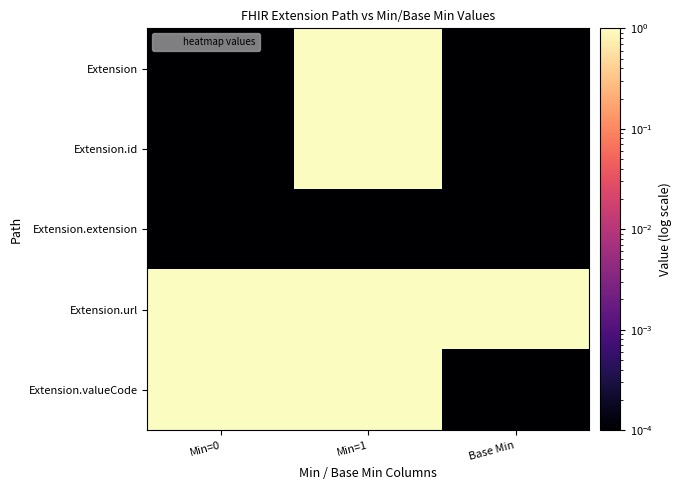

Count the number of categories in the chart.

3